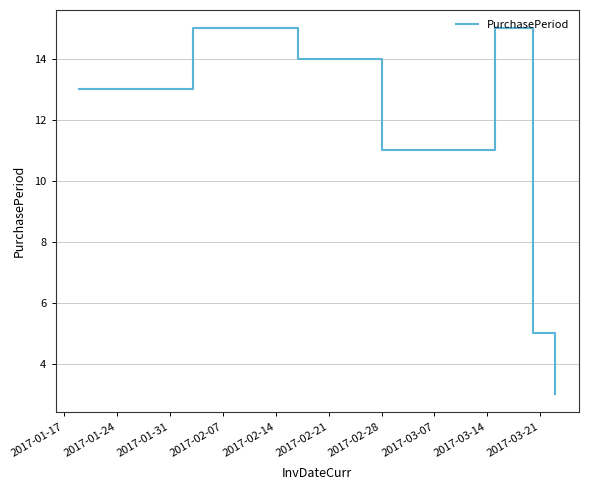

What is the maximum value shown in the chart?

15